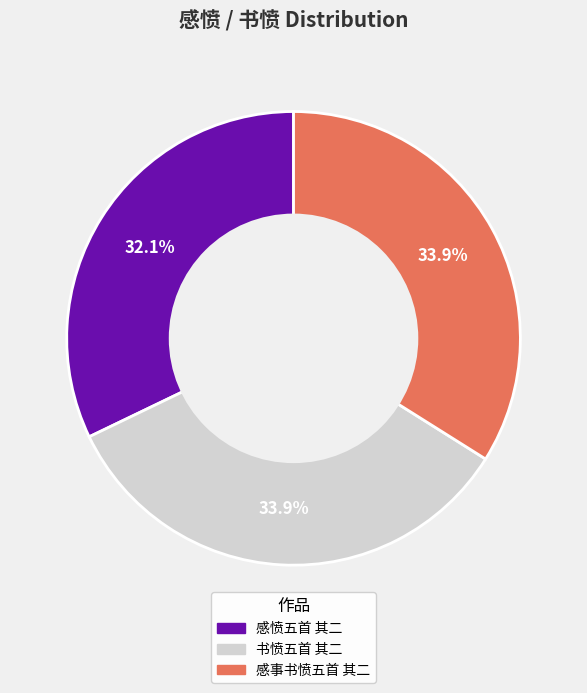

What percentage is the 感愤五首 其二 slice, to the nearest percent?

32%